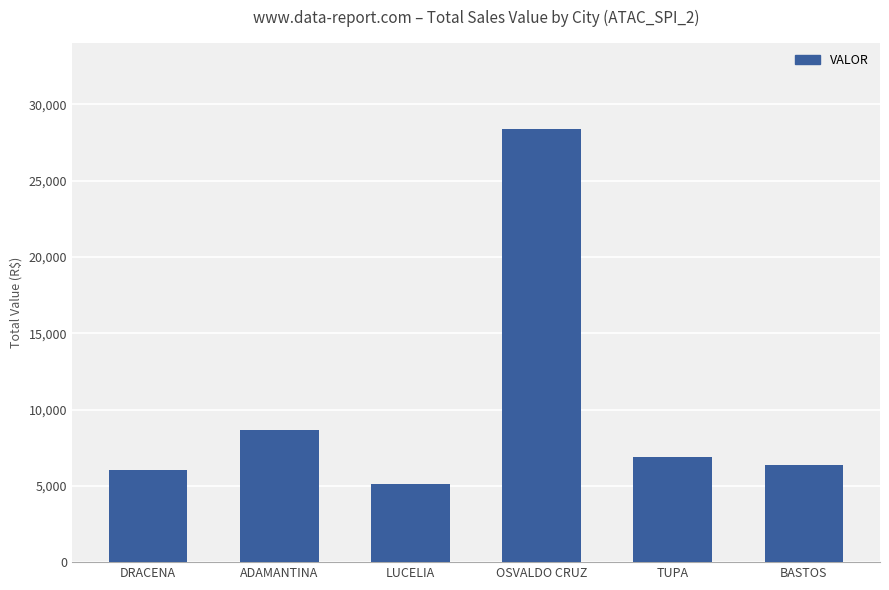

What is the difference between the maximum and second lowest values?

22346.8